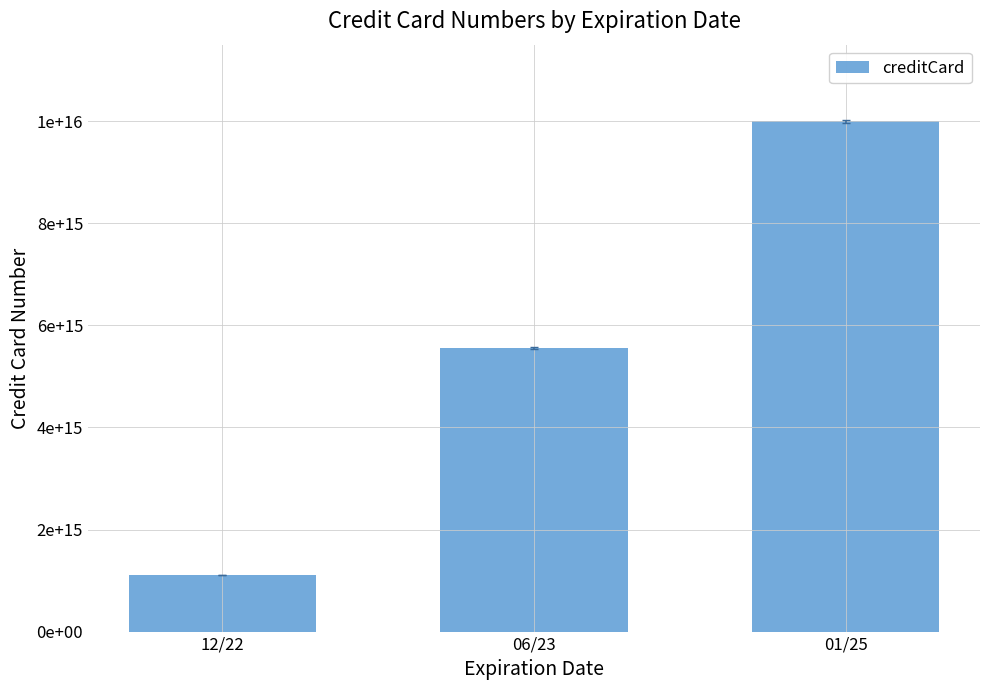

Are the bars horizontal?

No